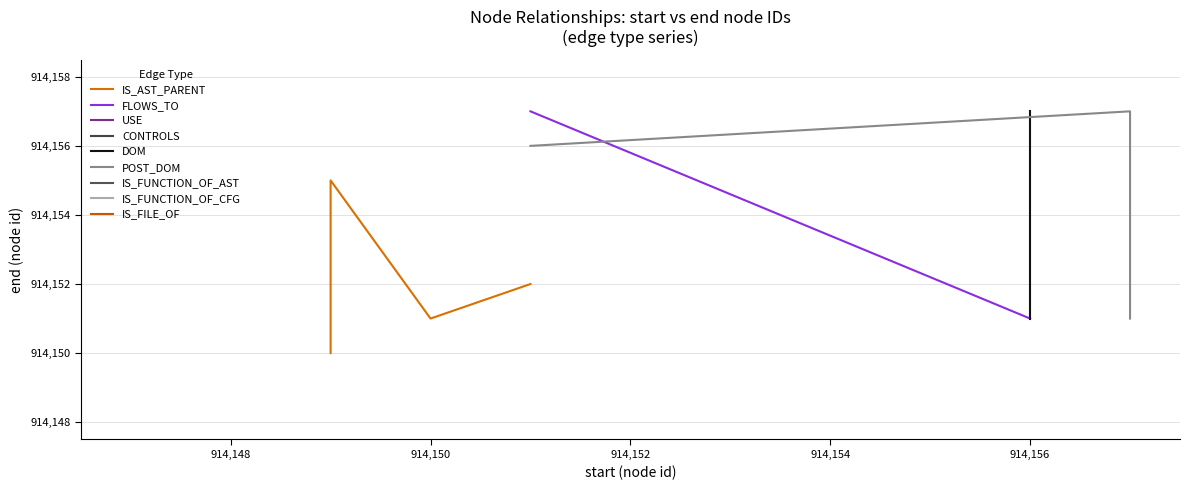

Approximately how many times larger is the value at 914156 compared to 914149?

1.0